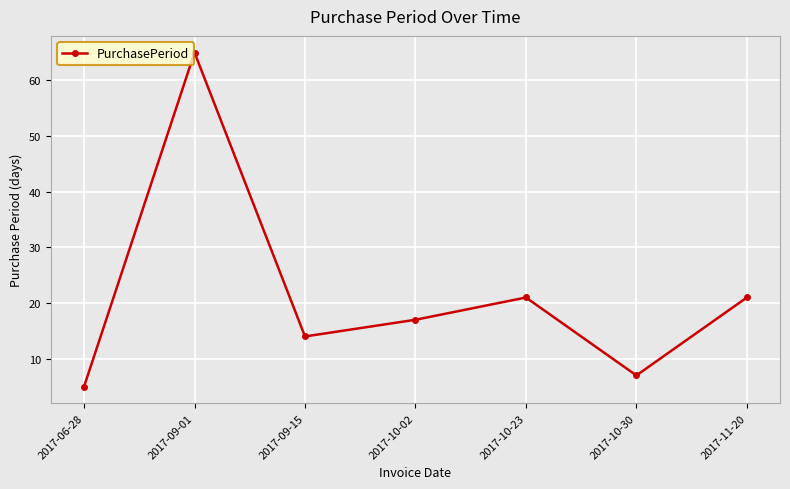

What is the difference between the maximum and second lowest values?

58